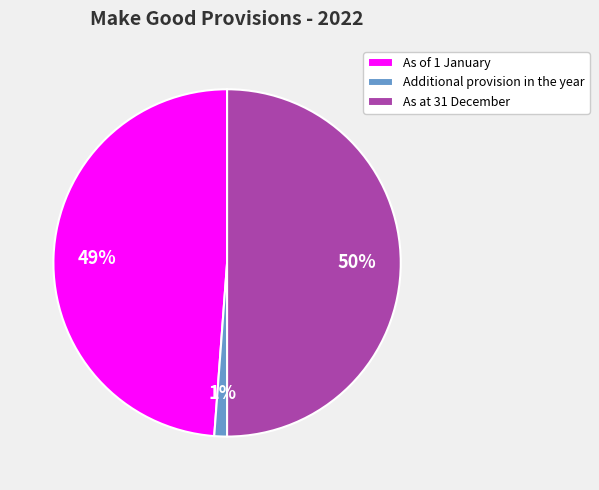

Between As of 1 January and Additional provision in the year, which is larger?

As of 1 January